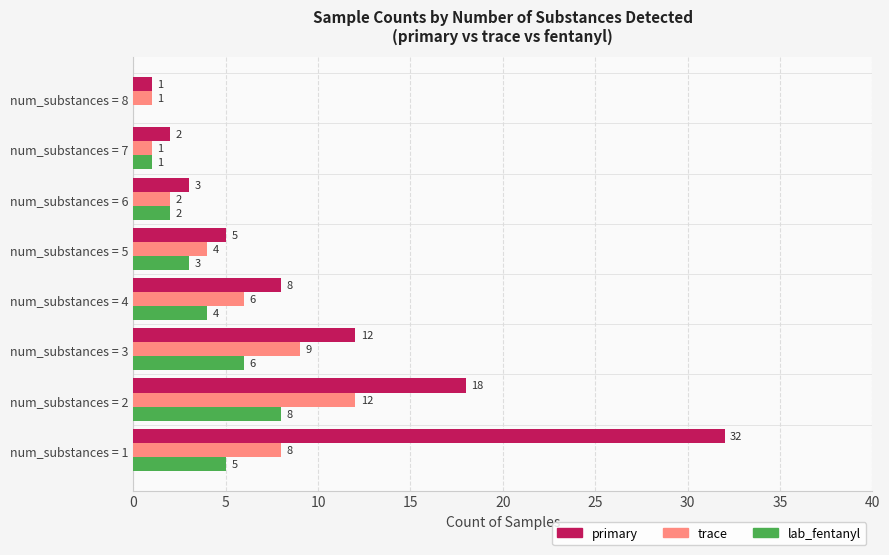

What is the sum of all trace values?

43